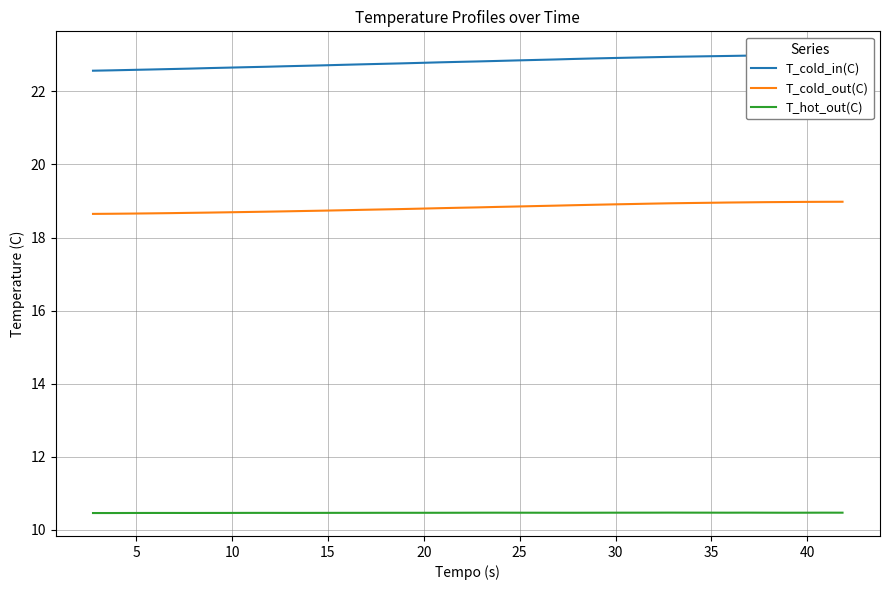

What is the minimum value for T_cold_out(C)?

18.6